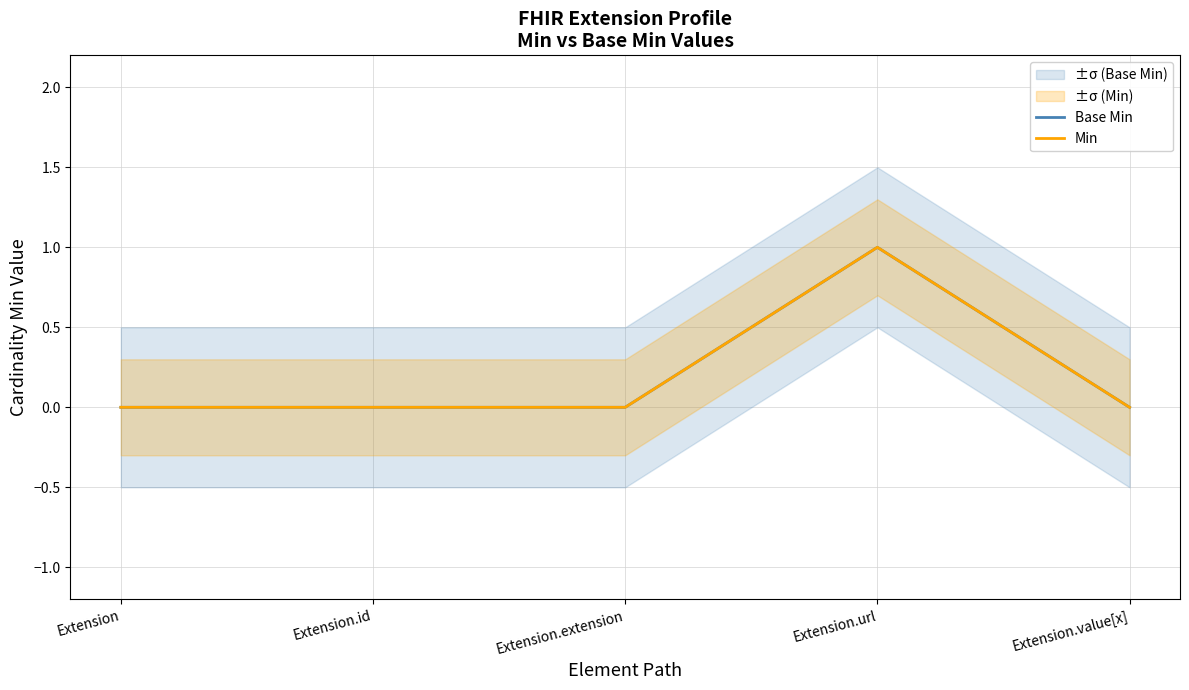

Which has a higher value, Extension.url or Extension?

Extension.url